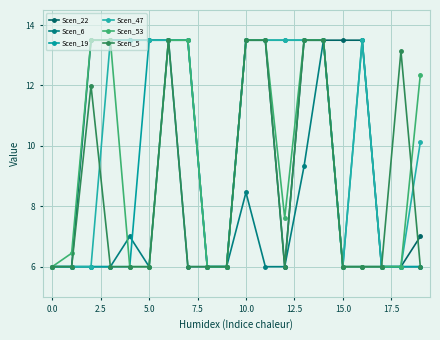

How many distinct data groups are displayed?

6